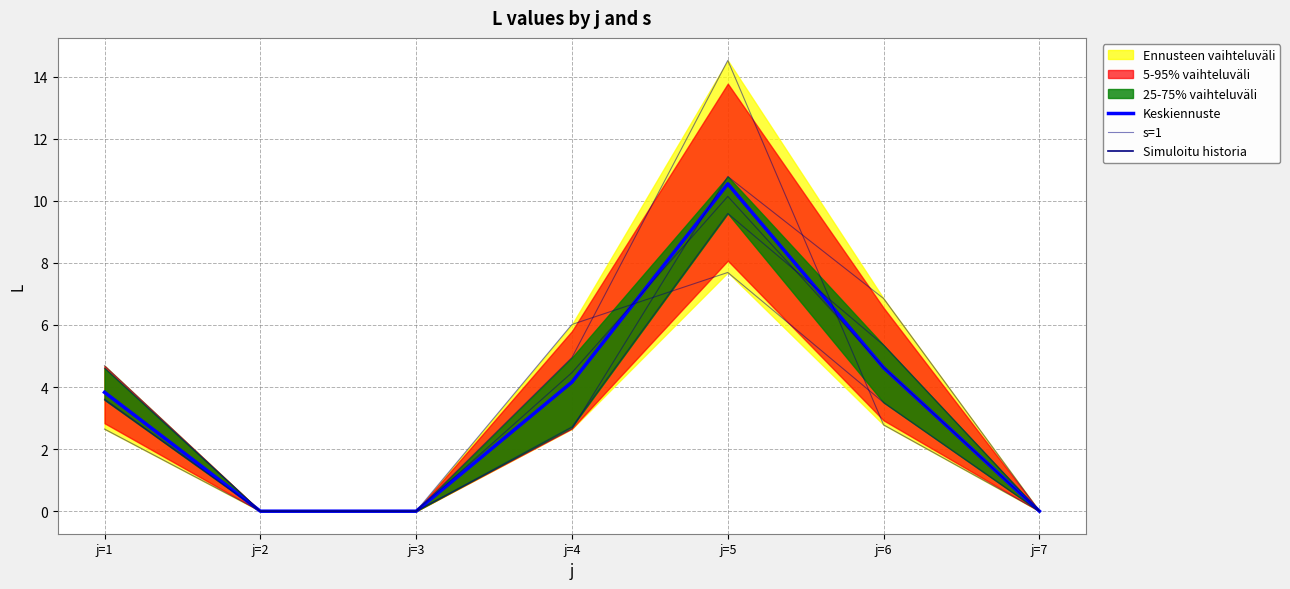

What is the sum of the s=1 values at j=5 and j=1?

13.7